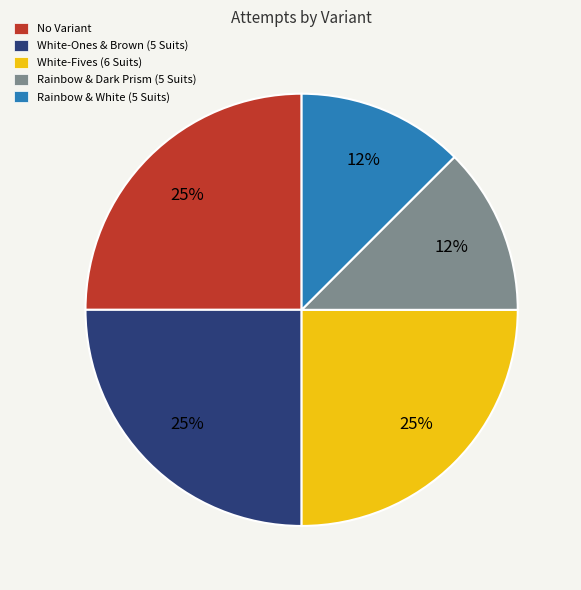

Is there any slice that represents more than half of the pie?

No